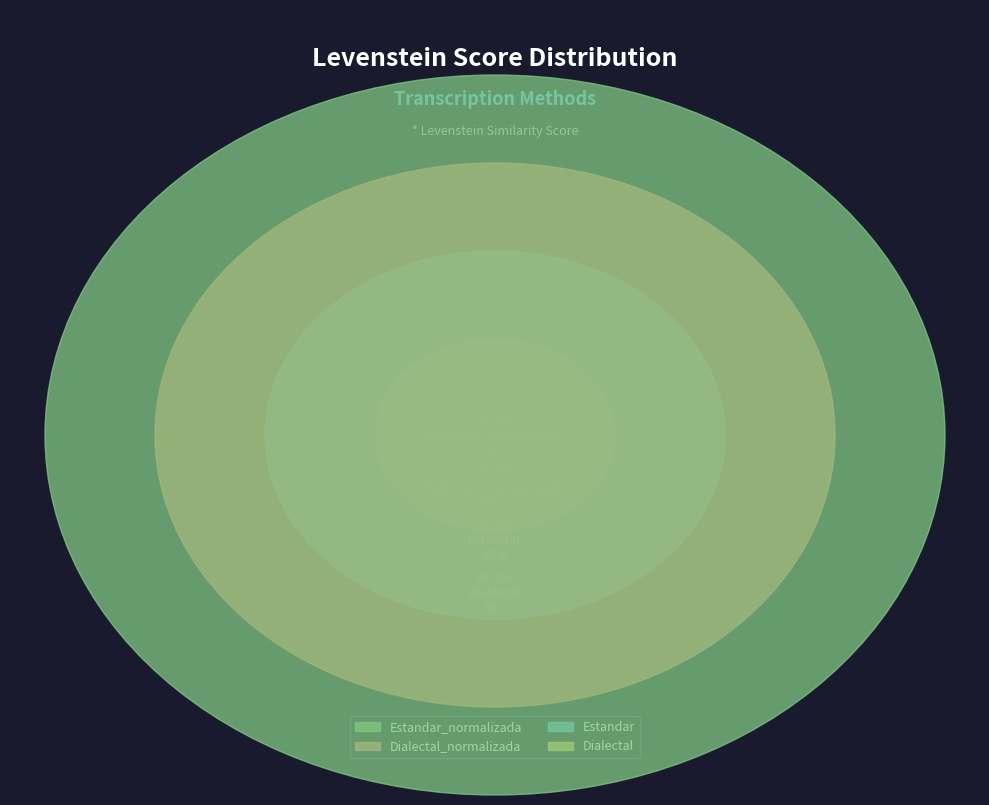

What is the smallest slice in the pie chart?

Estandar